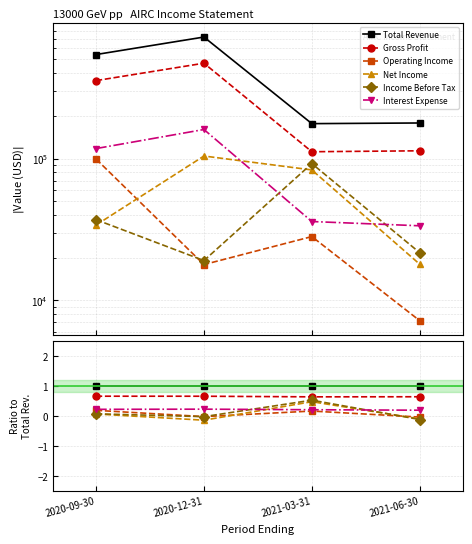

Reading right to left, extract all data points from this chart.

Total Revenue: 1.0	1.0	1.0	1.0
Gross Profit: 0.6	0.6	0.7	0.7
Operating Income: -0.0	0.2	-0.0	0.2
Net Income: -0.1	0.5	-0.1	0.1
Income Before Tax: -0.1	0.5	-0.0	0.1
Interest Expense: 0.2	0.2	0.2	0.2